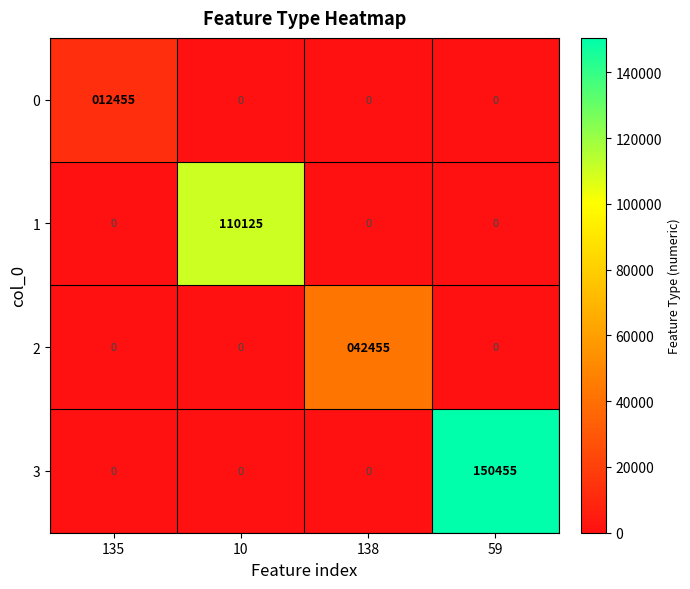

Reading left to right, list all the values displayed in this chart.

0: 135=12455	10=0	138=0	59=0
1: 135=0	10=110125	138=0	59=0
2: 135=0	10=0	138=42455	59=0
3: 135=0	10=0	138=0	59=150455